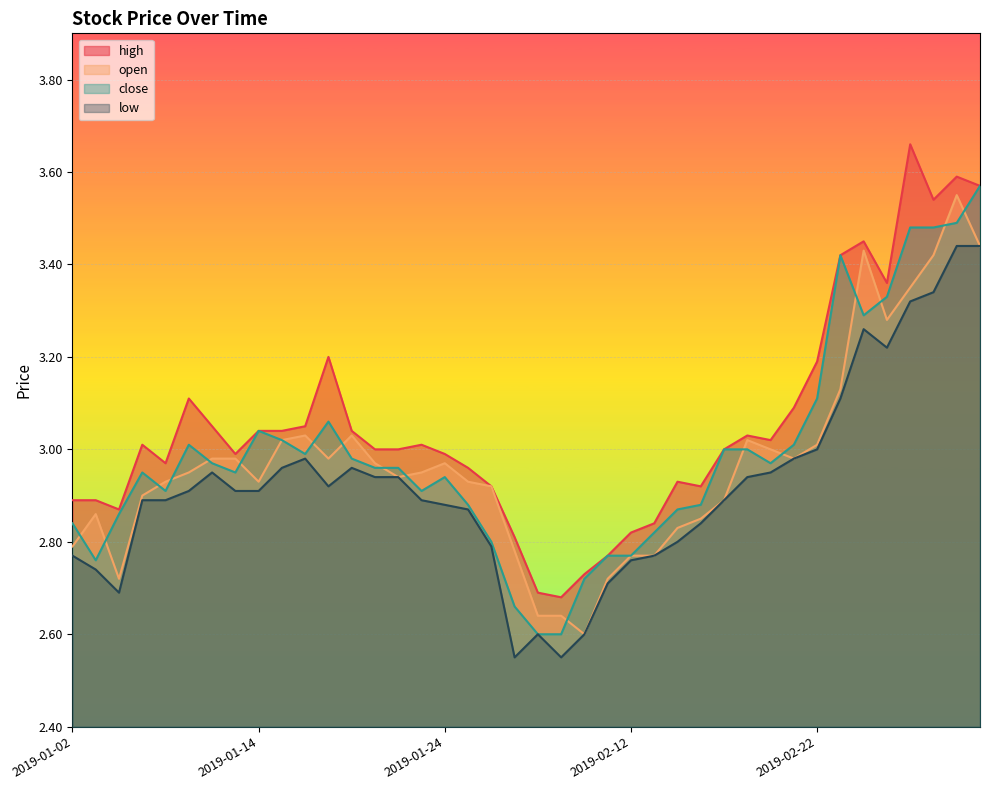

The value of close at 2019-01-02 is 2.8. True or false?

True